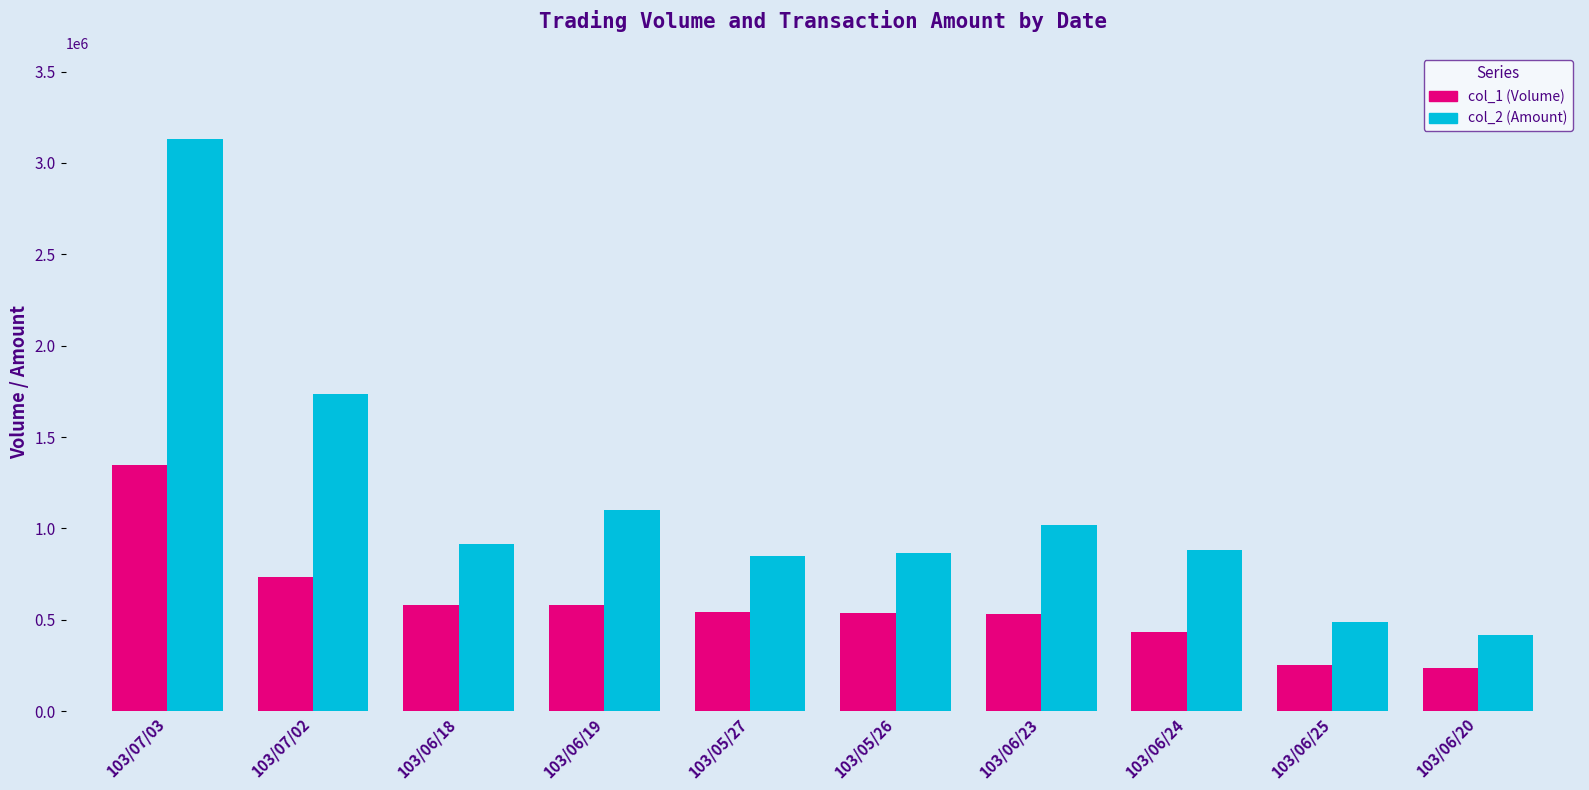

What is the total value across all series at 103/06/25?

737940